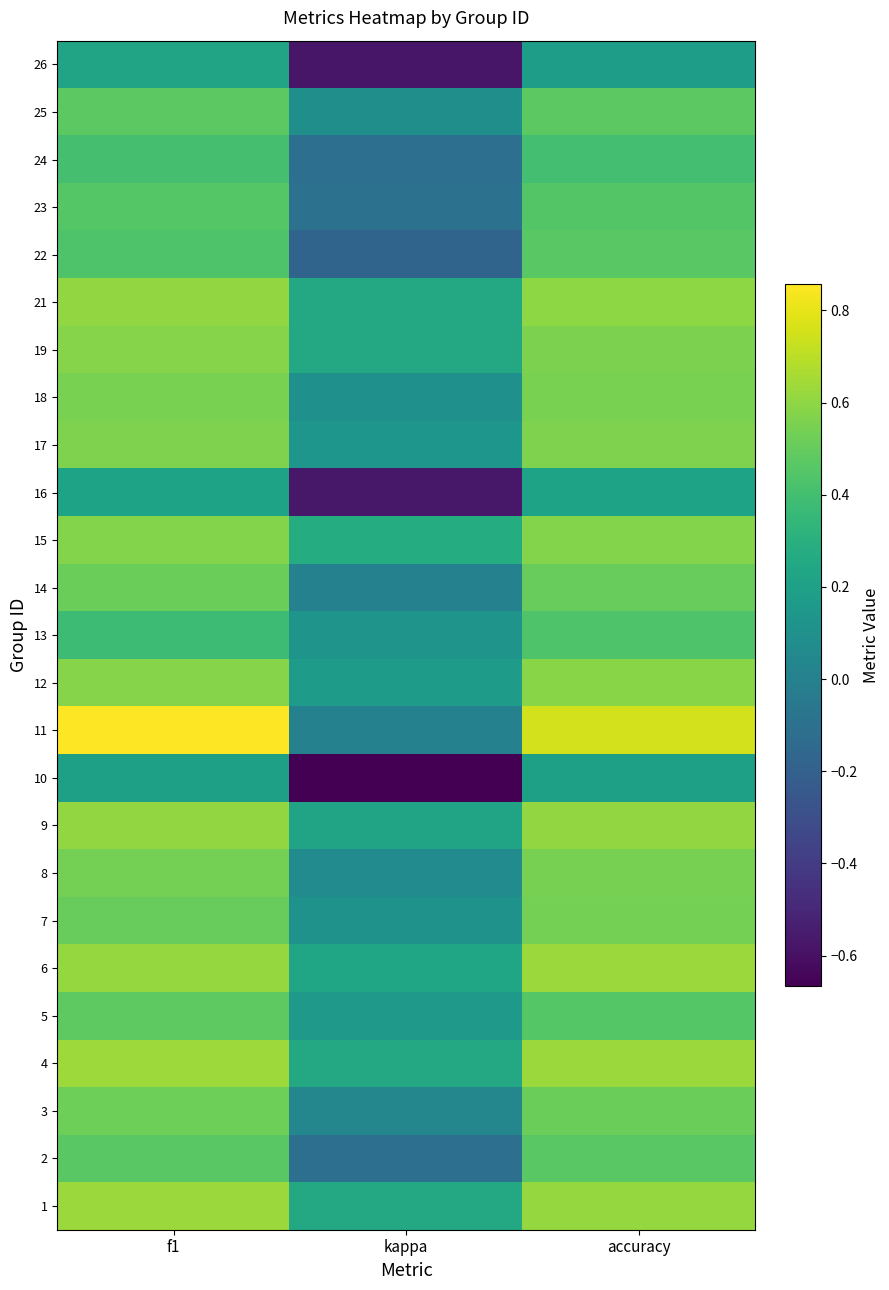

Which label corresponds to the smallest value in the chart?

kappa